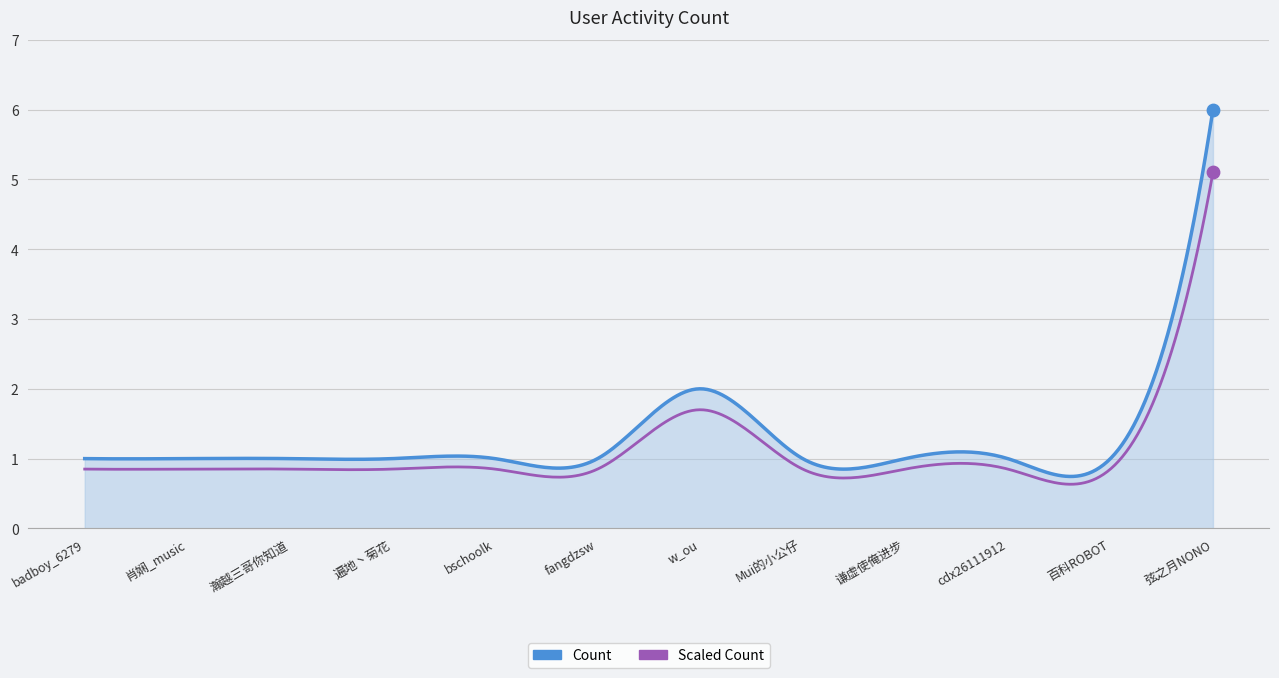

Which has a higher value, 谦虚使俺进步 or bschoolk?

谦虚使俺进步